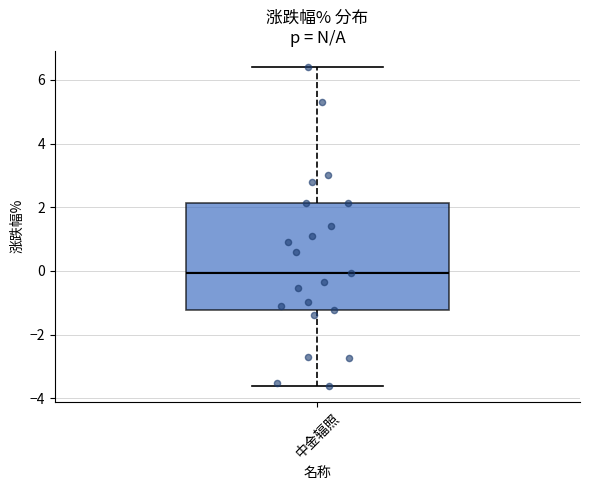

Read this box plot against the y-axis: the position of the median line, the range covered by the box, and the ends of both whiskers. The values are not printed on the chart, so give them approximately, as read against the axis.

median 0.0, box -1.2 to 2.2, whiskers -3.6 to 6.4